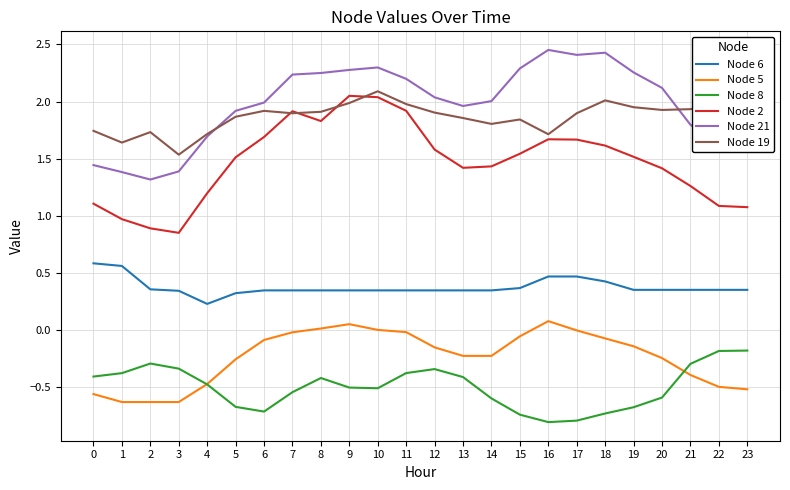

How many values in the Node 2 series exceed 1?

21